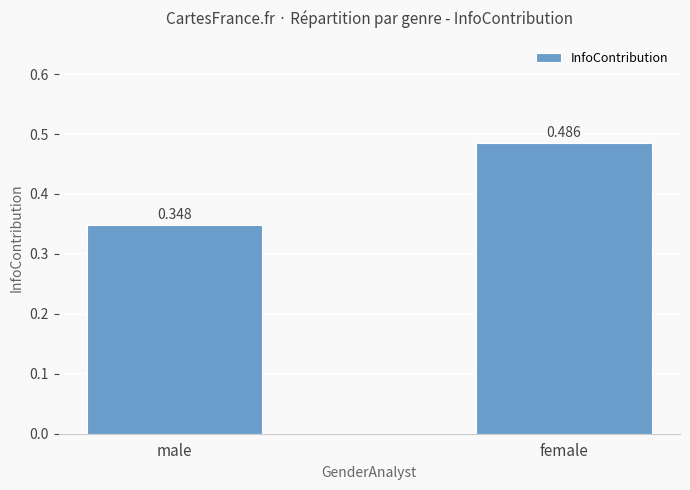

Between female and male, which is larger?

female